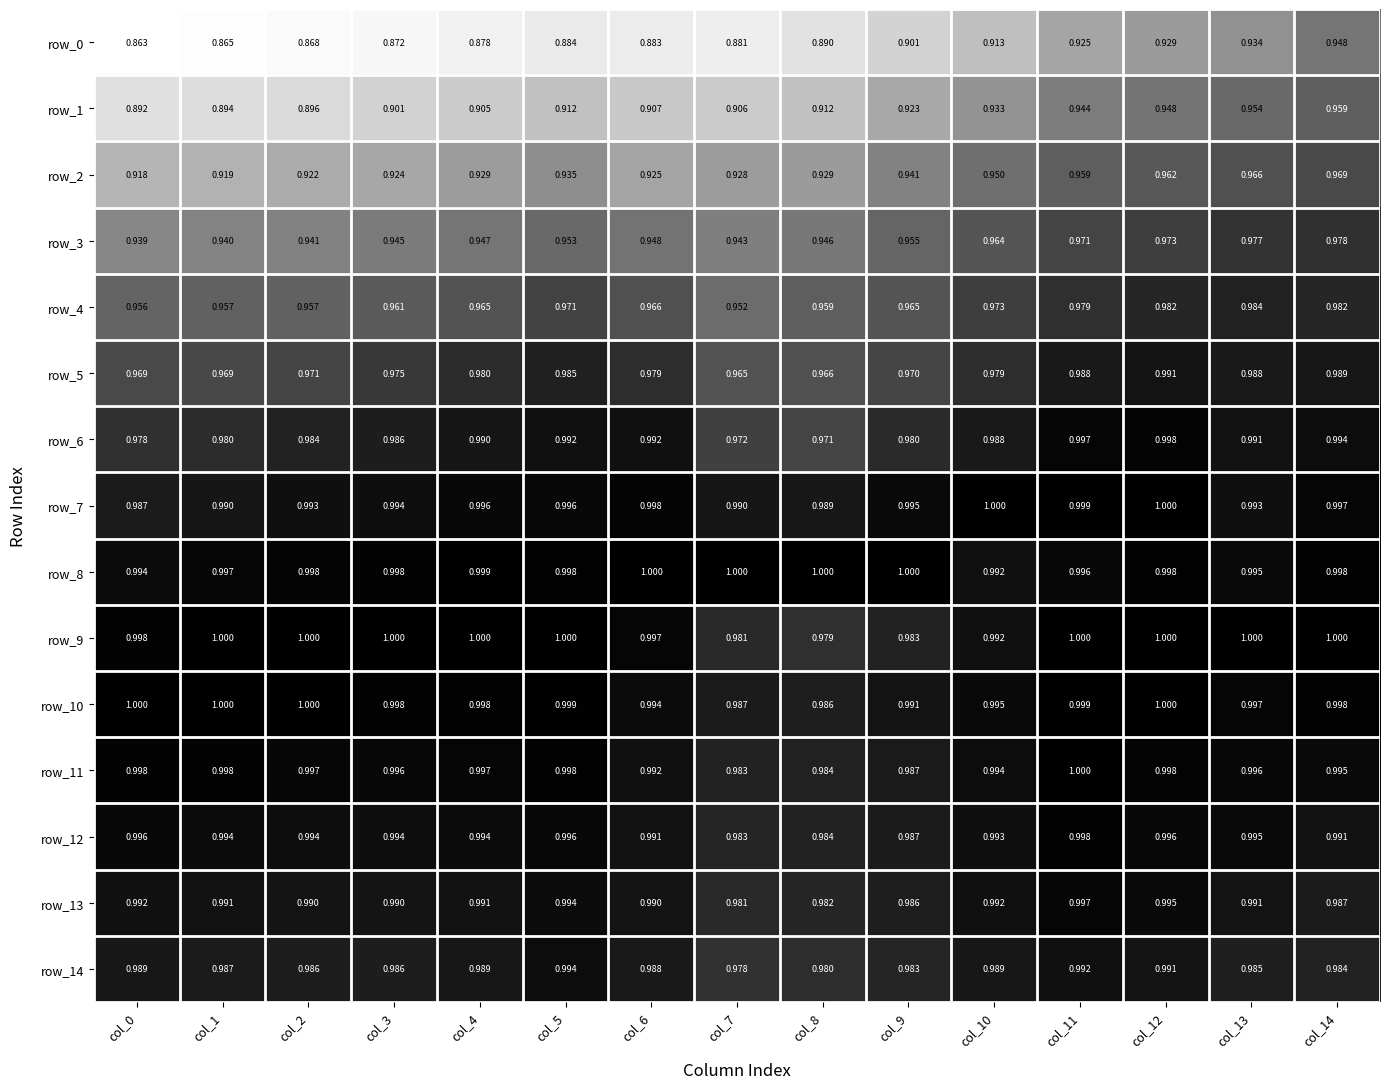

What value does the row_13 series have at col_13?

1.0